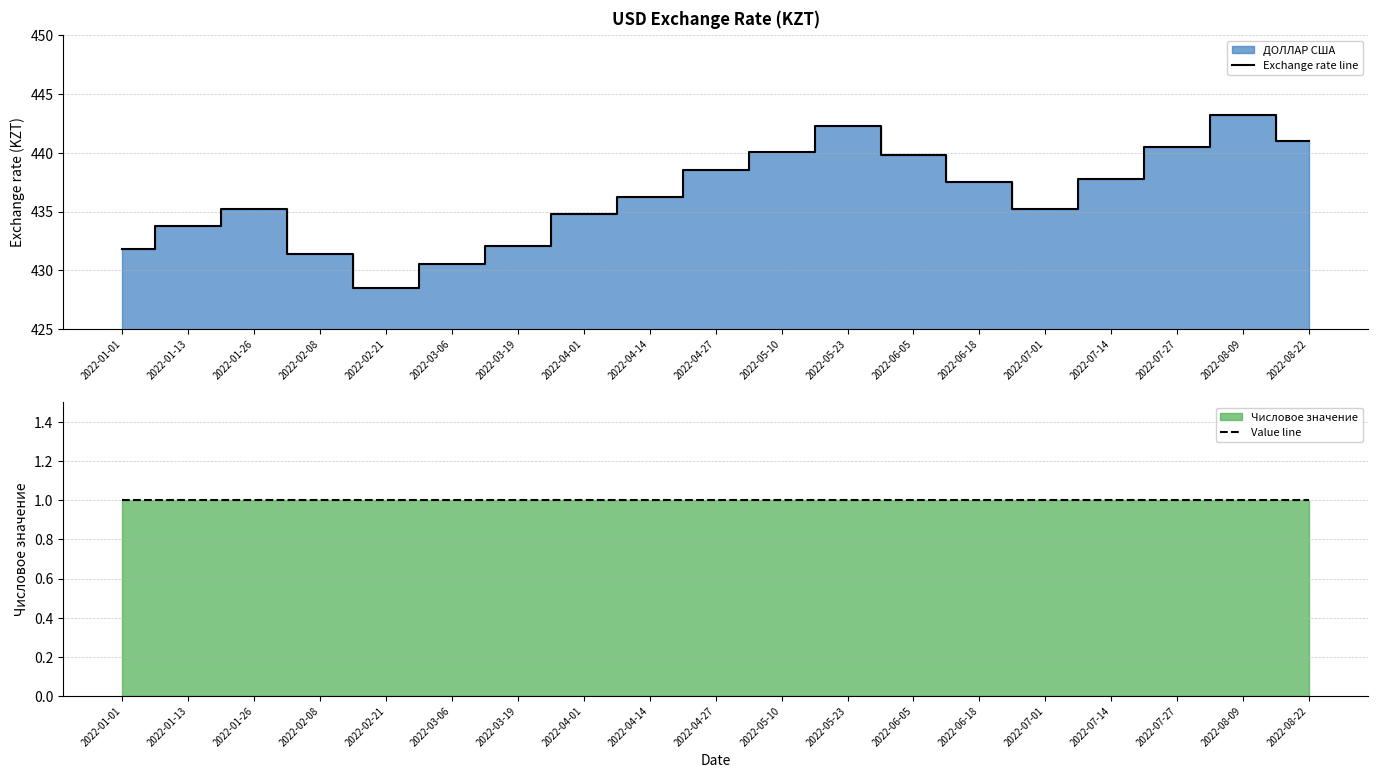

Reading right to left, list all the values displayed in this chart.

Exchange rate line: 2022-08-22=441.0	2022-08-09=443.2	2022-07-27=440.5	2022-07-14=437.8	2022-07-01=435.2	2022-06-18=437.5	2022-06-05=439.8	2022-05-23=442.3	2022-05-10=440.1	2022-04-27=438.5	2022-04-14=436.2	2022-04-01=434.8	2022-03-19=432.1	2022-03-06=430.5	2022-02-21=428.5	2022-02-08=431.4	2022-01-26=435.2	2022-01-13=433.8	2022-01-01=431.8
Value line: 2022-08-22=1.0	2022-08-09=1.0	2022-07-27=1.0	2022-07-14=1.0	2022-07-01=1.0	2022-06-18=1.0	2022-06-05=1.0	2022-05-23=1.0	2022-05-10=1.0	2022-04-27=1.0	2022-04-14=1.0	2022-04-01=1.0	2022-03-19=1.0	2022-03-06=1.0	2022-02-21=1.0	2022-02-08=1.0	2022-01-26=1.0	2022-01-13=1.0	2022-01-01=1.0